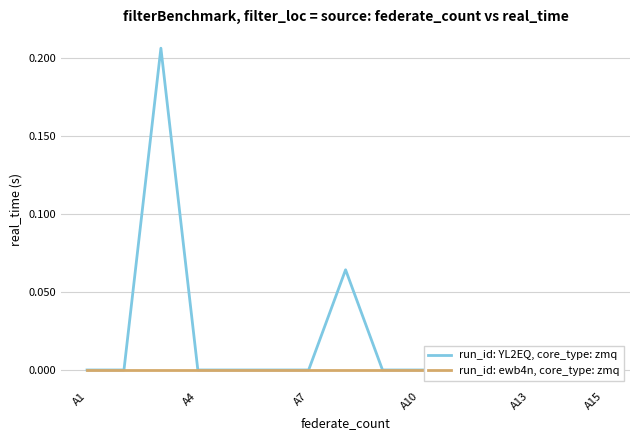

True or false: run_id: YL2EQ, core_type: zmq and run_id: ewb4n, core_type: zmq cross at least once.

False